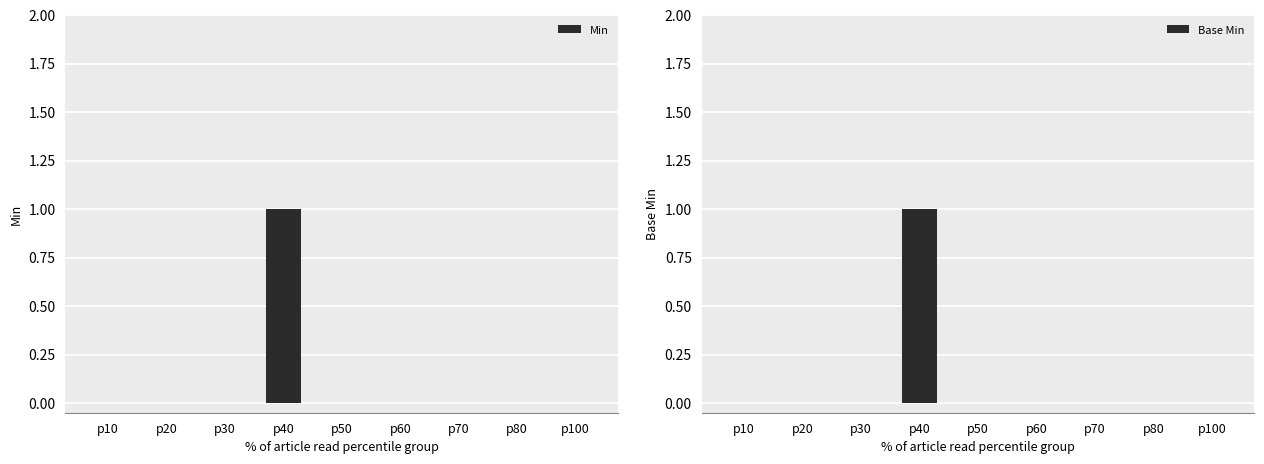

At p30, list the series in order from largest to smallest.

Min, Base Min